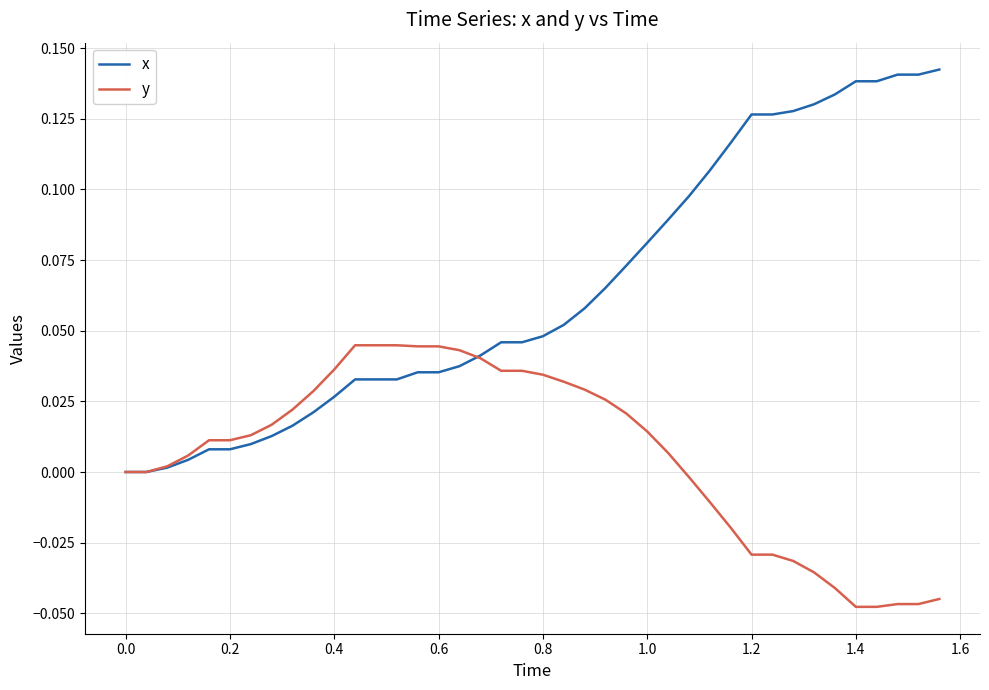

Which series has the largest range (max minus min)?

x